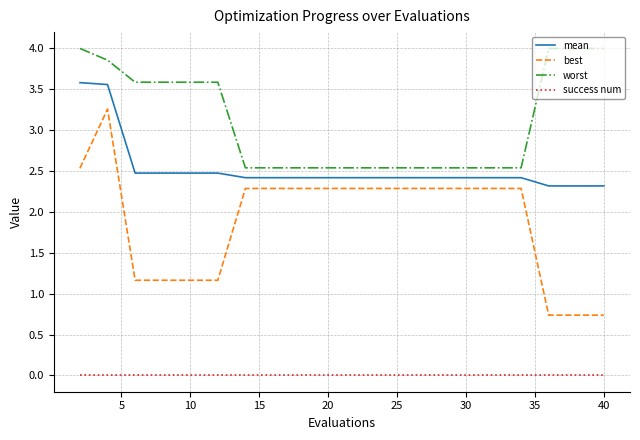

What is the difference between the maximum and minimum values in the mean series?

1.3